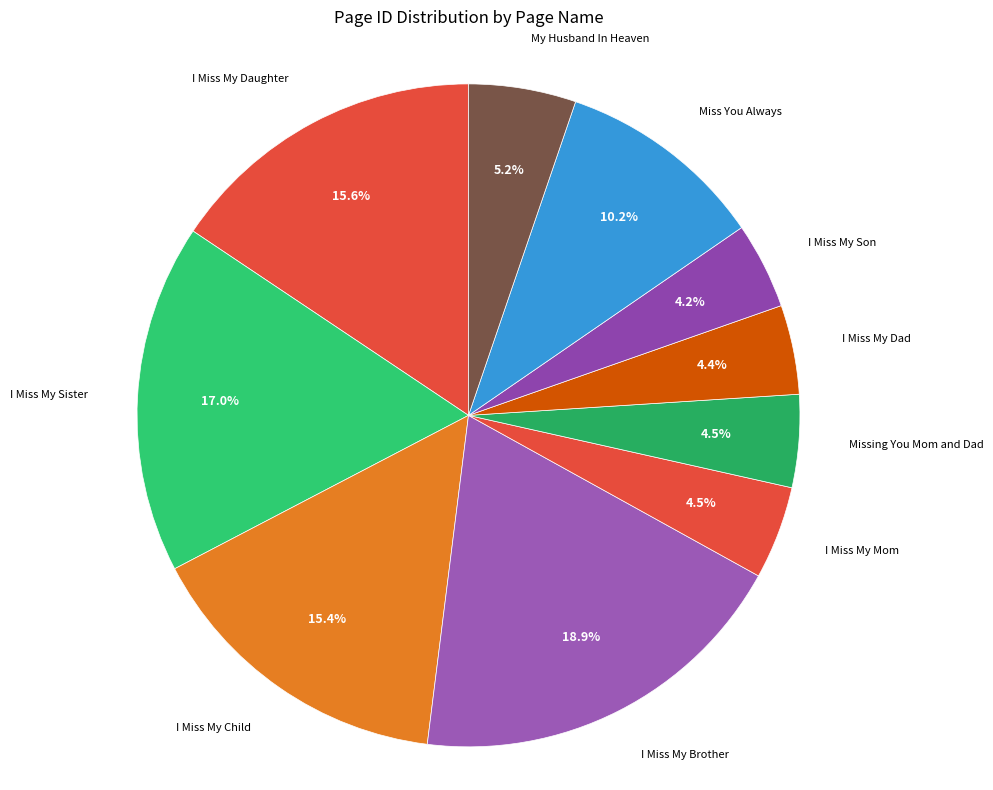

To the nearest percent, what is the average slice percentage?

10%